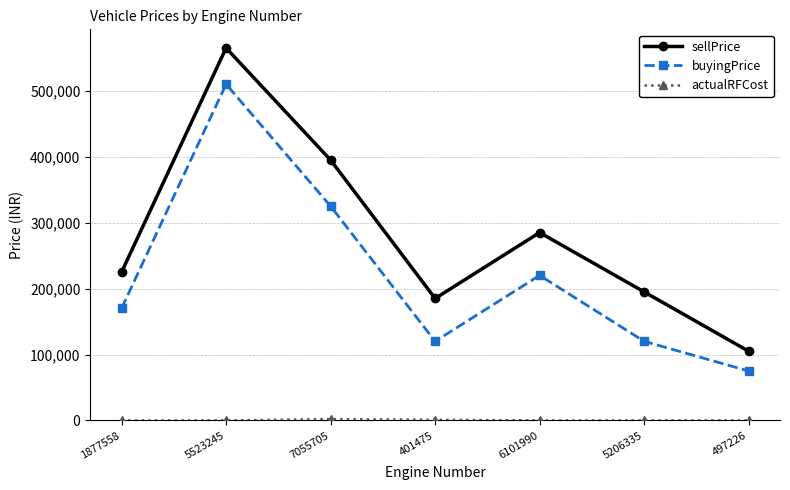

How many lines are shown in the chart?

3